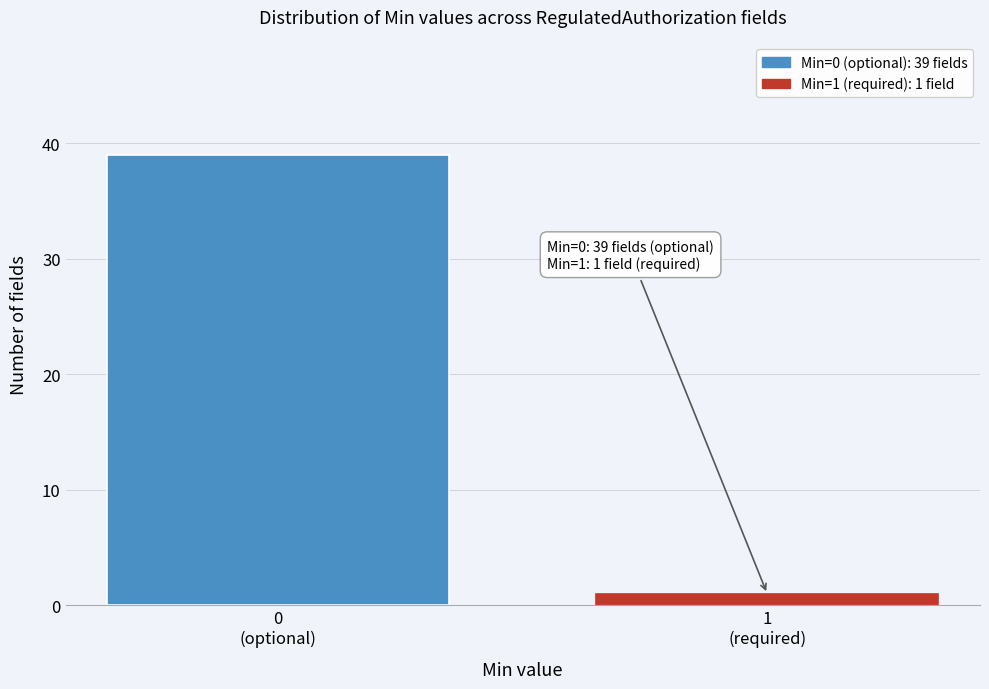

Reading left to right, extract all data points from this chart.

39	1